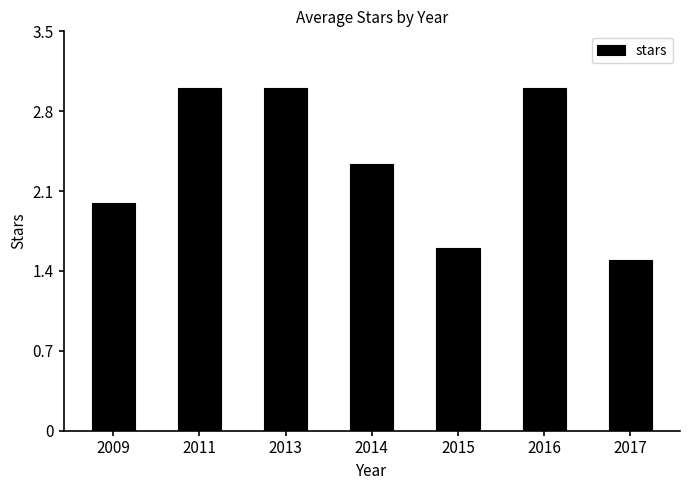

Reading left to right, what are all the values shown in this chart?

2009=2.0	2011=3.0	2013=3.0	2014=2.3	2015=1.6	2016=3.0	2017=1.5